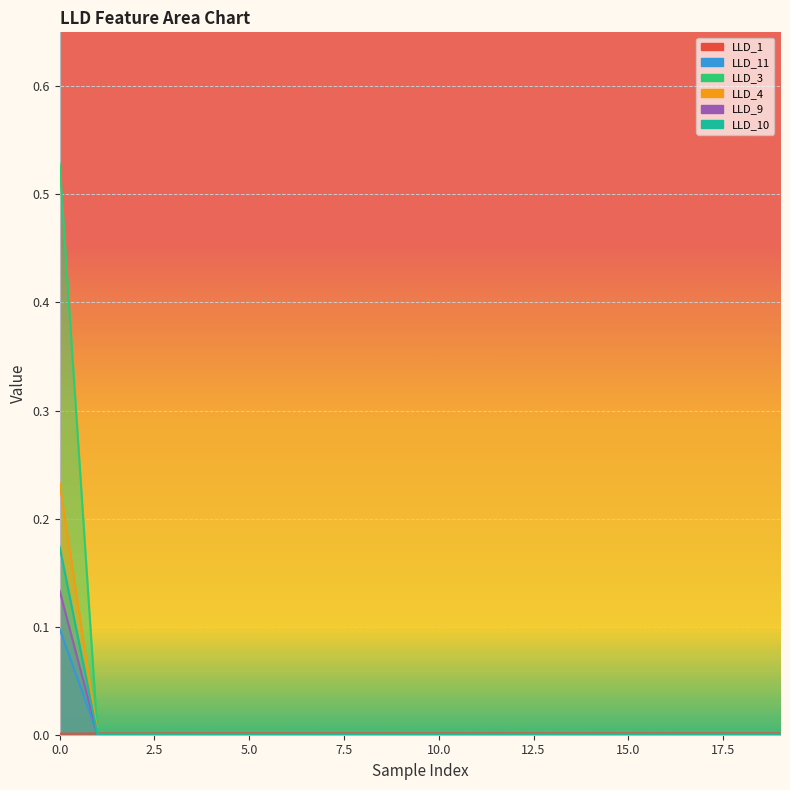

At how many categories does at least one series exceed 0?

20